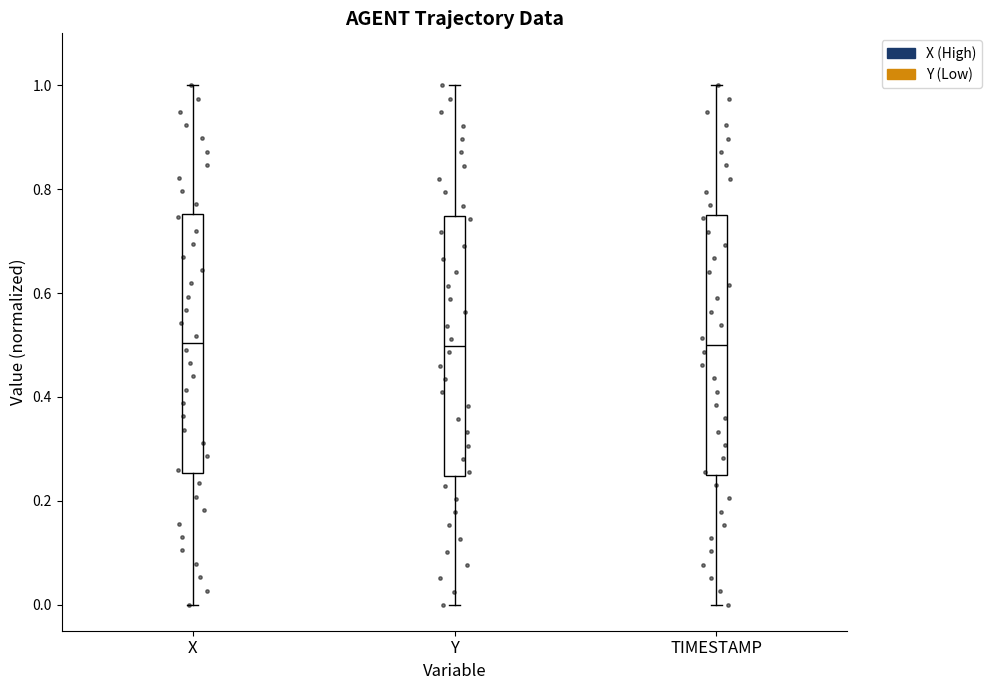

Where is the upper edge of the box for X on the y-axis? The values are not printed on the chart, so give them approximately, as read against the axis.

0.76